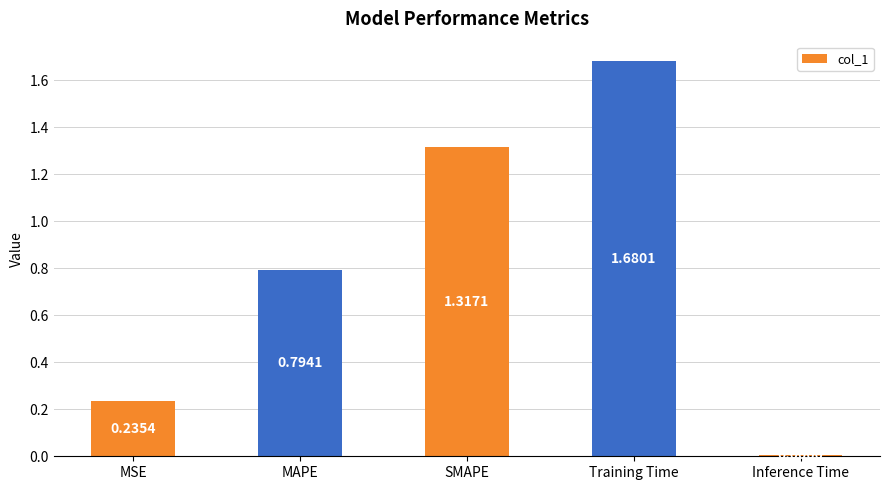

At which label is the value closest to 0?

Inference Time